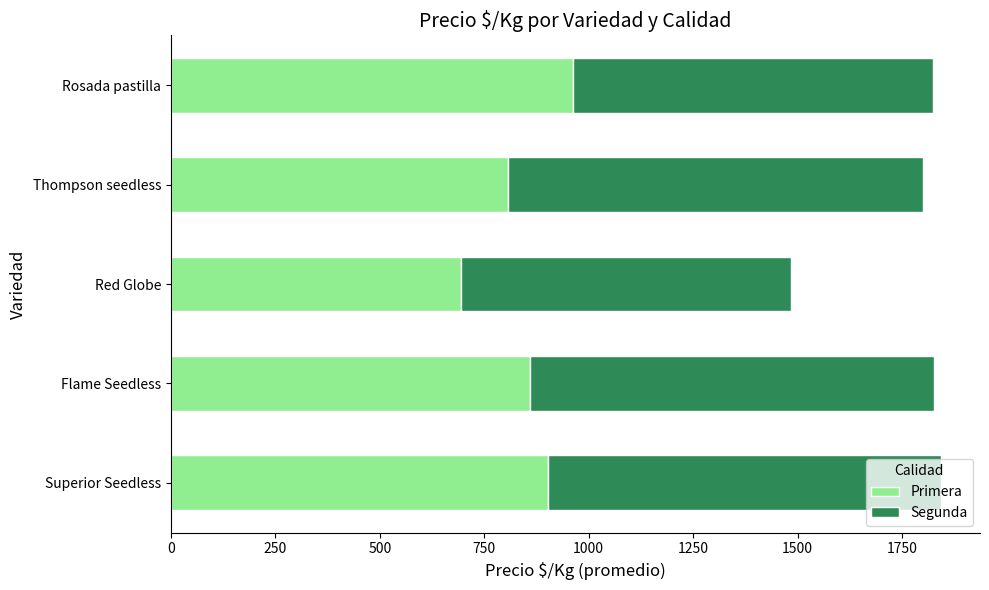

What is the difference between the maximum and second lowest values in the Primera series?

156